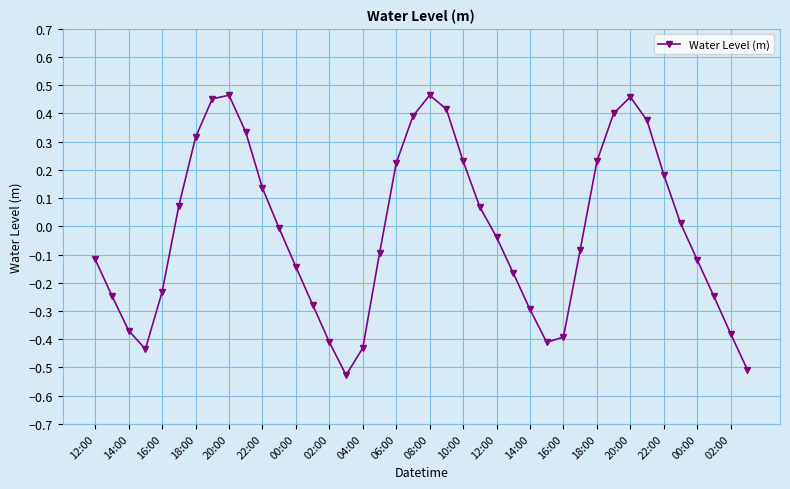

How many interior local peaks (higher than both neighbors) does the data have?

3